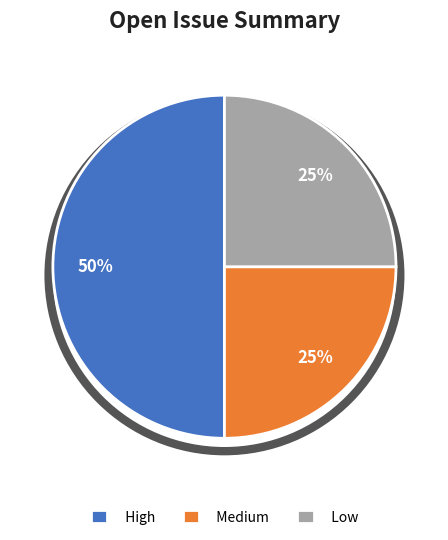

Count the number of slices in the pie.

3